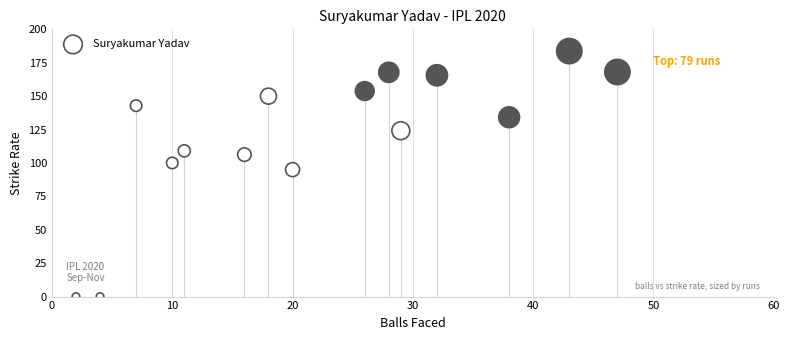

What is the range of Y values (max minus min)?

183.7